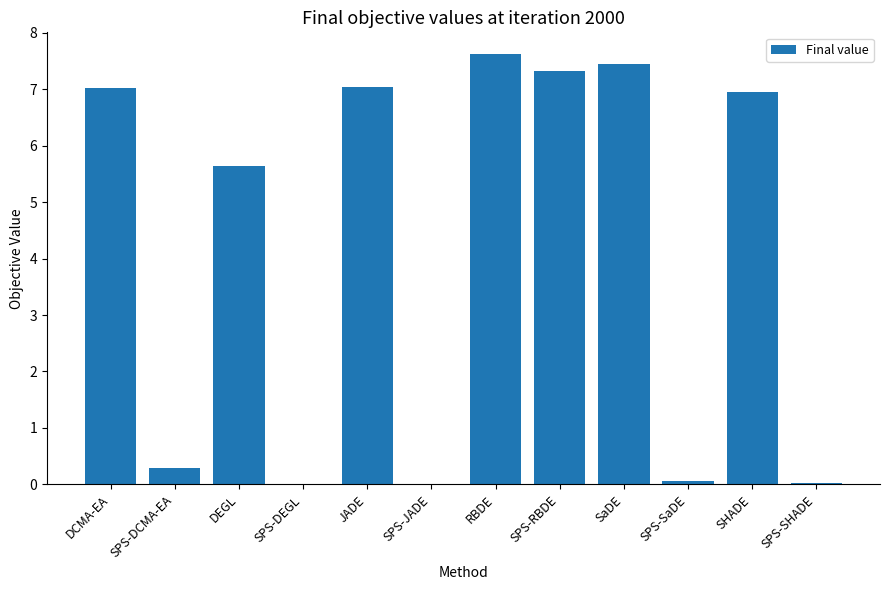

What is the approximate value at JADE?

7.0